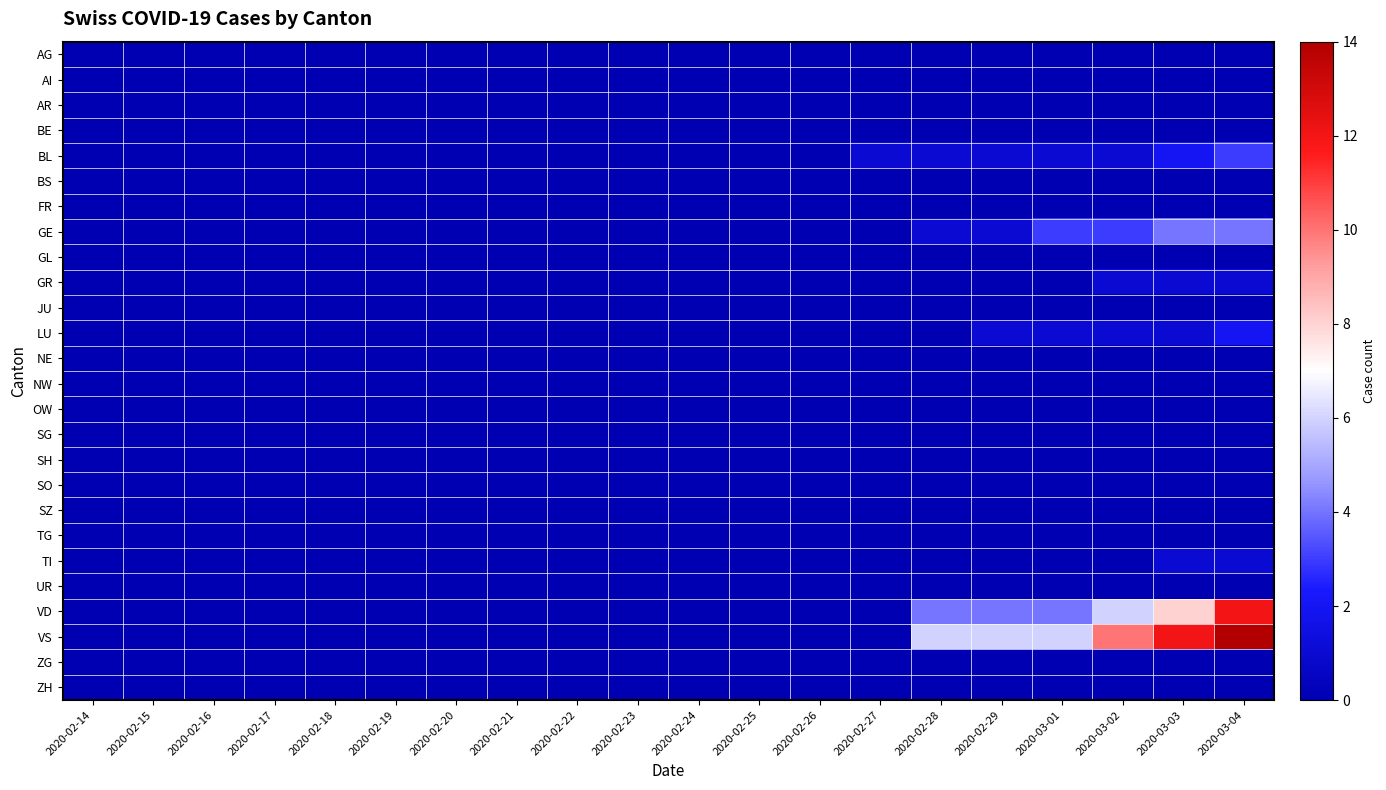

Between 2020-02-20 and 2020-02-14, which is larger?

2020-02-20